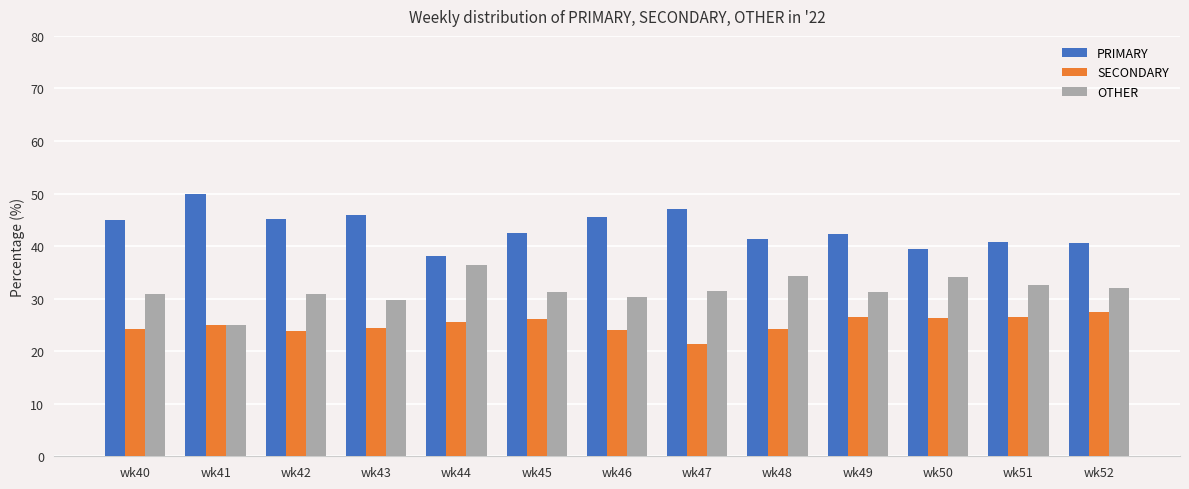

How many distinct data groups are displayed?

3